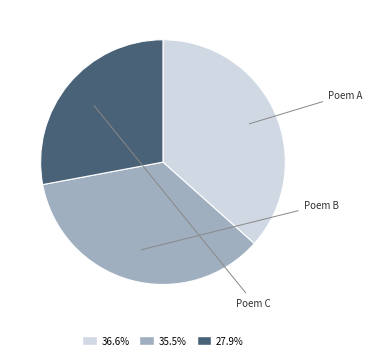

Count the number of slices in the pie.

3